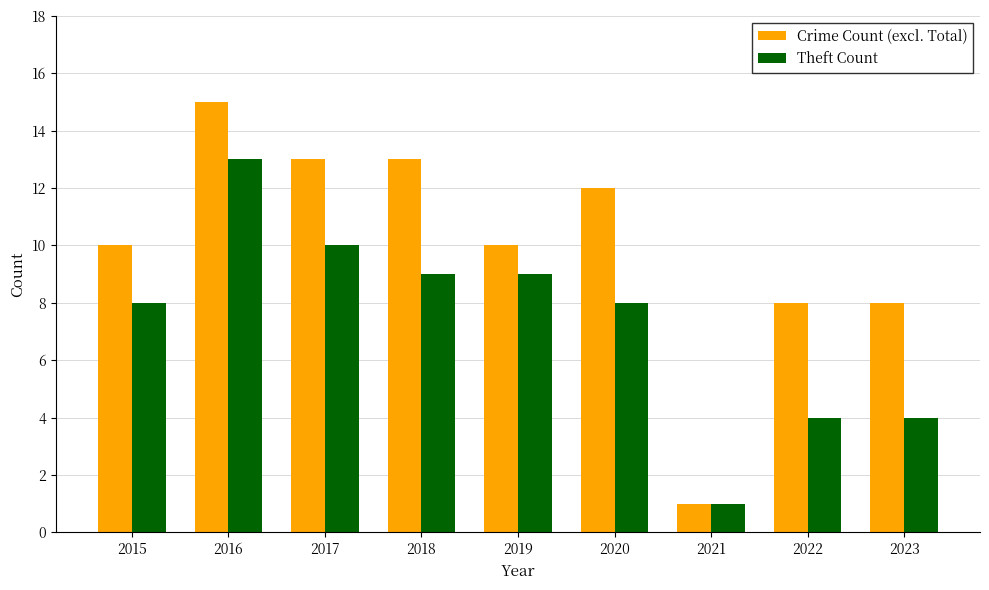

What is the highest value of the Theft Count series?

13